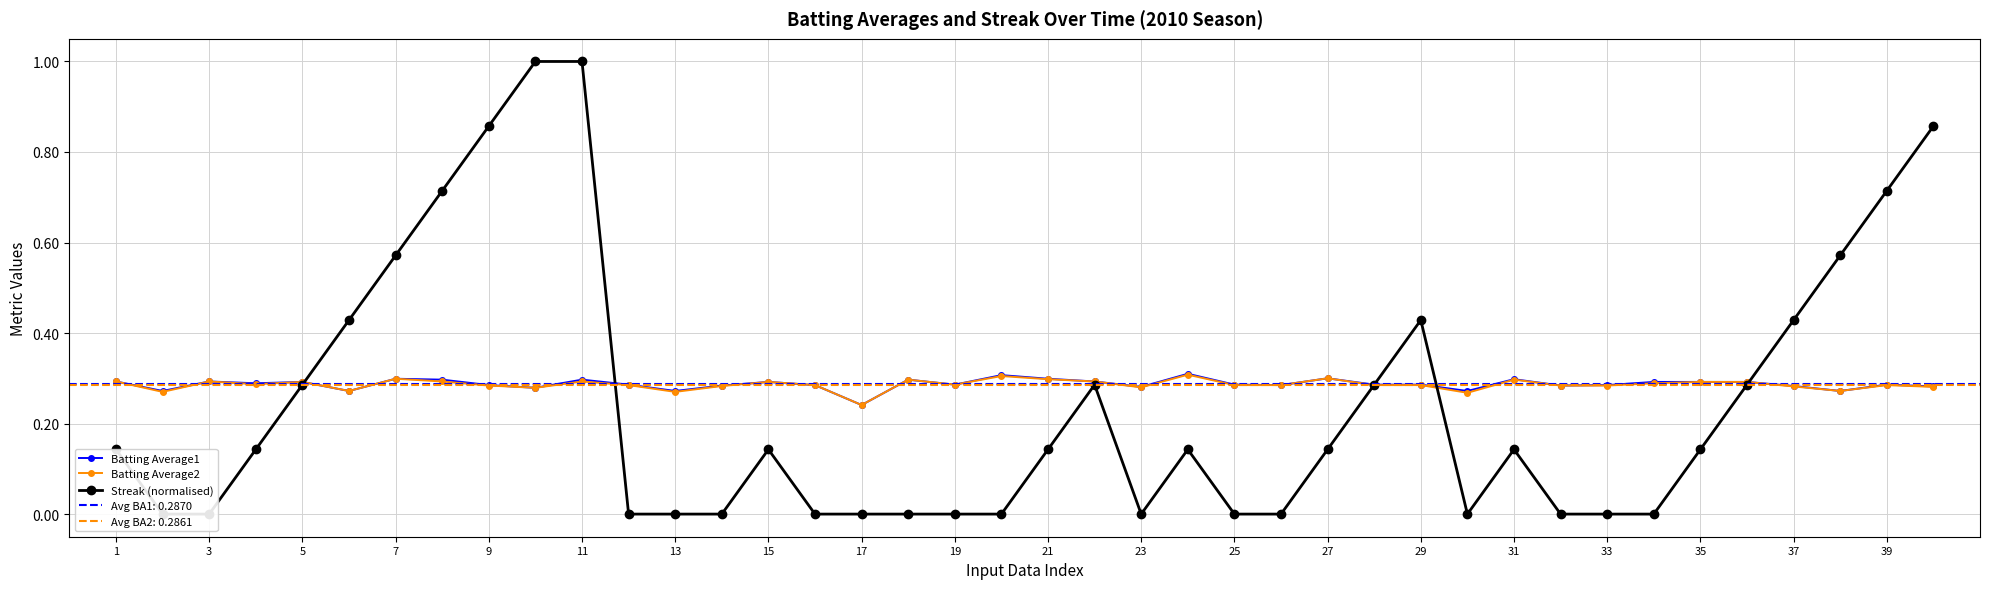

At which label does Batting Average1 reach its minimum?

17